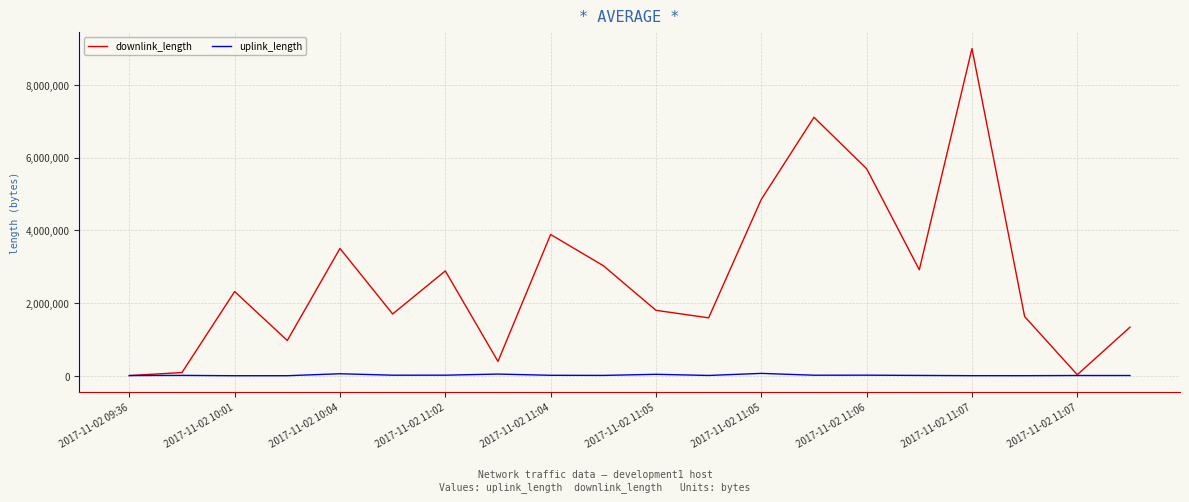

Which series has the largest total across all categories?

downlink_length